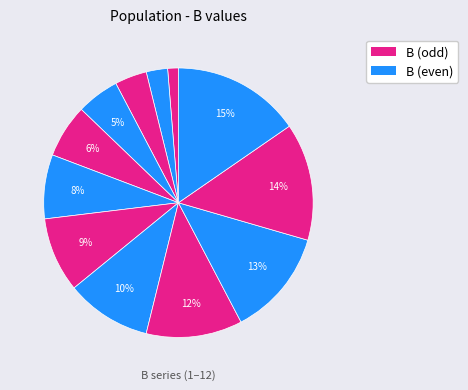

Does any single category account for the majority?

No